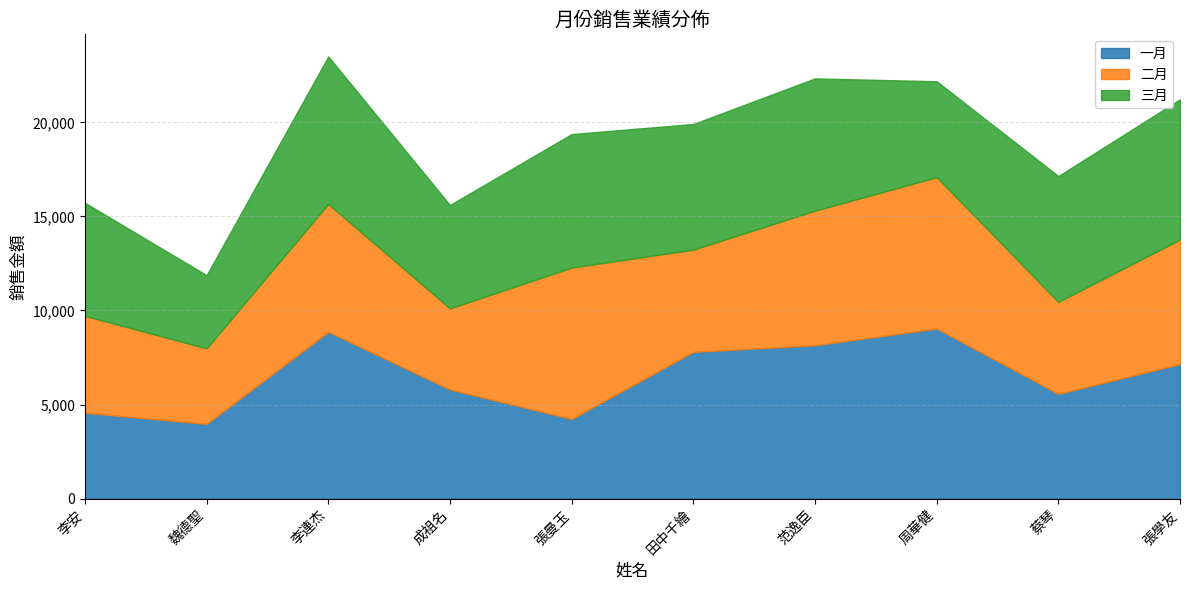

Is the value of 二月 at 范逸臣 greater than the value of 三月 at 李連杰?

No